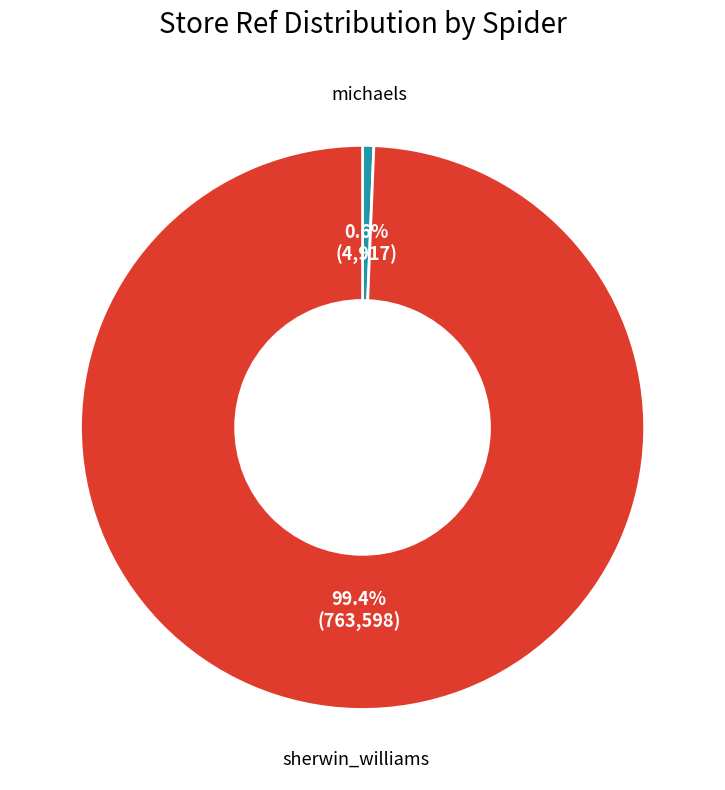

Count the number of slices in the pie.

2